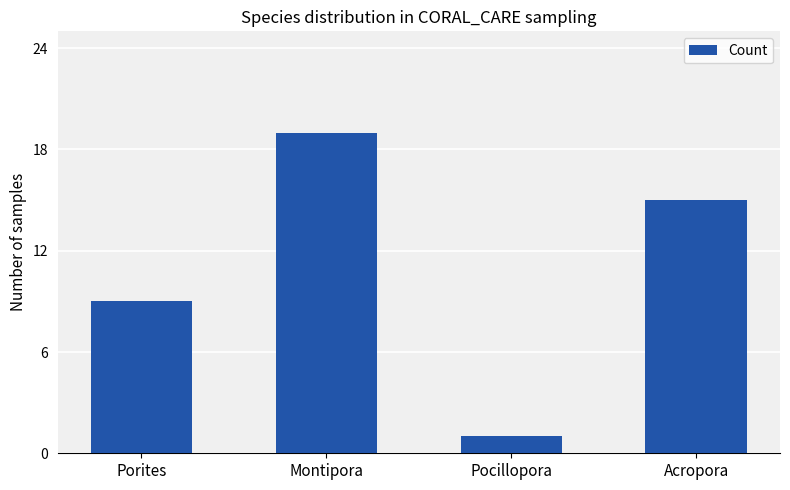

Is it true that the value at Porites is 9?

True